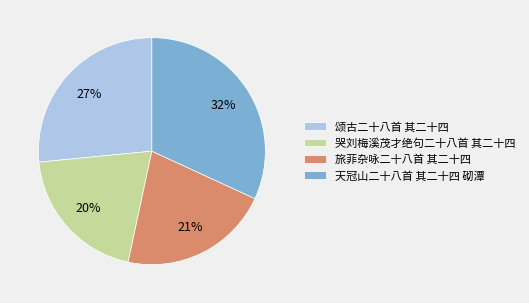

To the nearest percent, what is the combined percentage of 天冠山二十八首 其二十四 砌潭 and 哭刘梅溪茂才绝句二十八首 其二十四?

52%